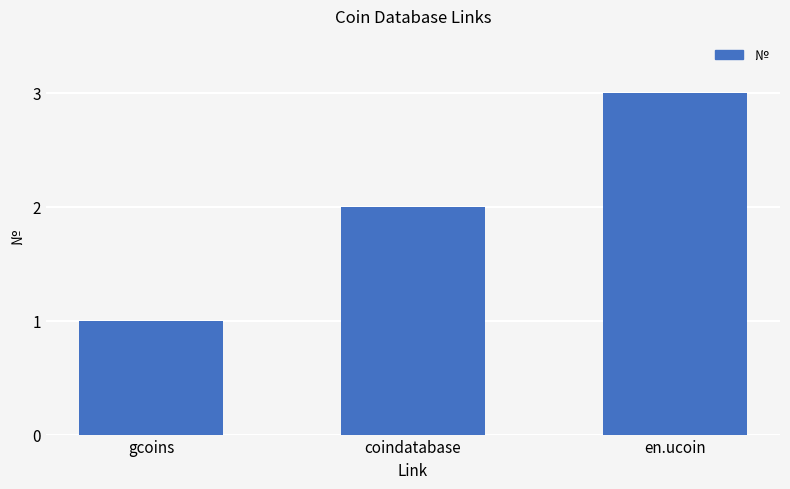

Where is the data nearest to the value 2?

coindatabase